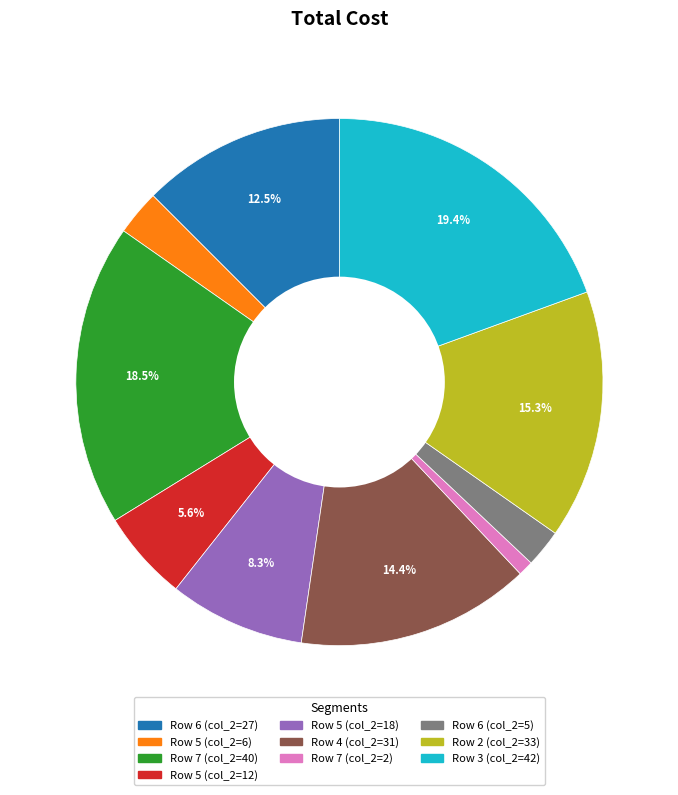

Is there a majority slice in this chart?

No